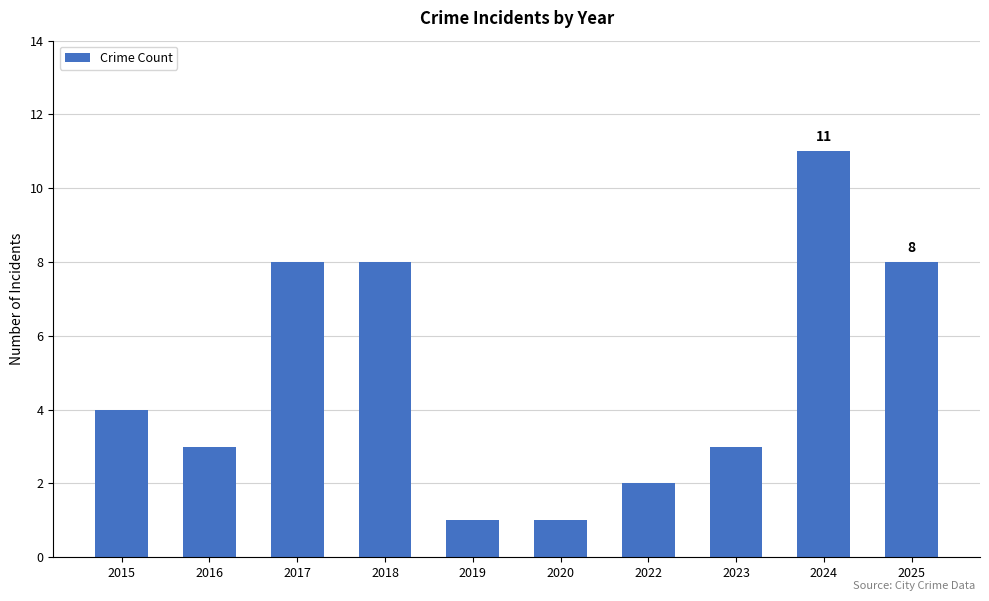

Reading left to right, what are all the values shown in this chart?

2015=4	2016=3	2017=8	2018=8	2019=1	2020=1	2022=2	2023=3	2024=11	2025=8